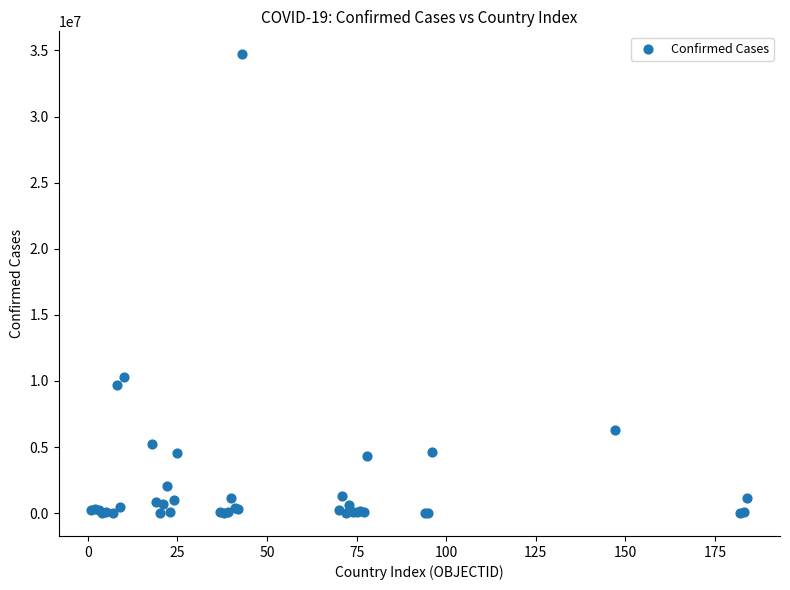

What Y value in the scatter plot is closest to 17357411?

10274479